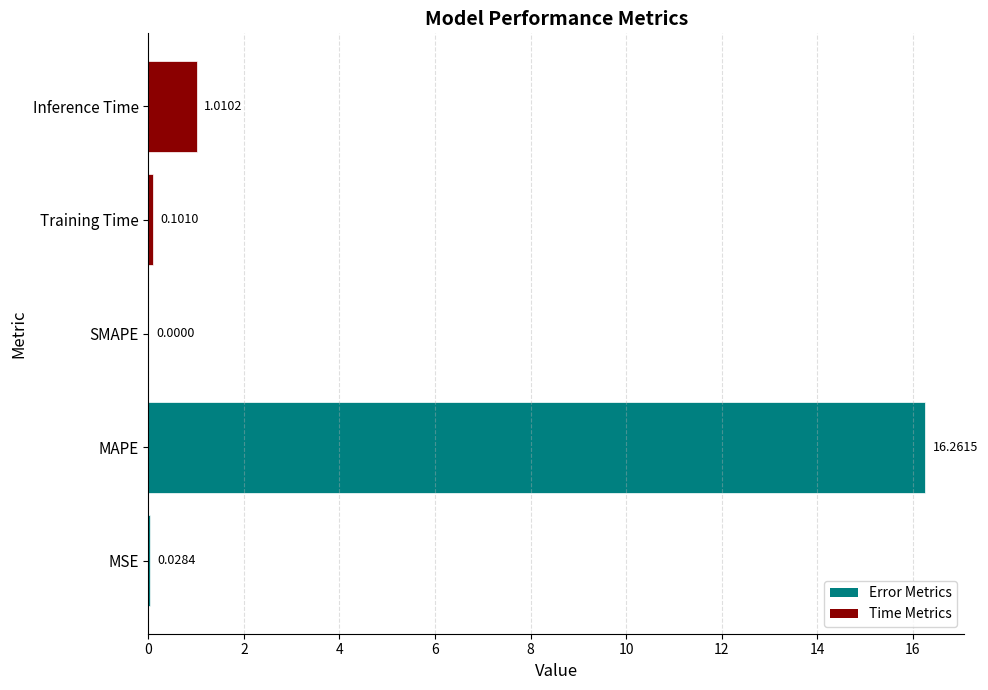

What is the average value?

3.5